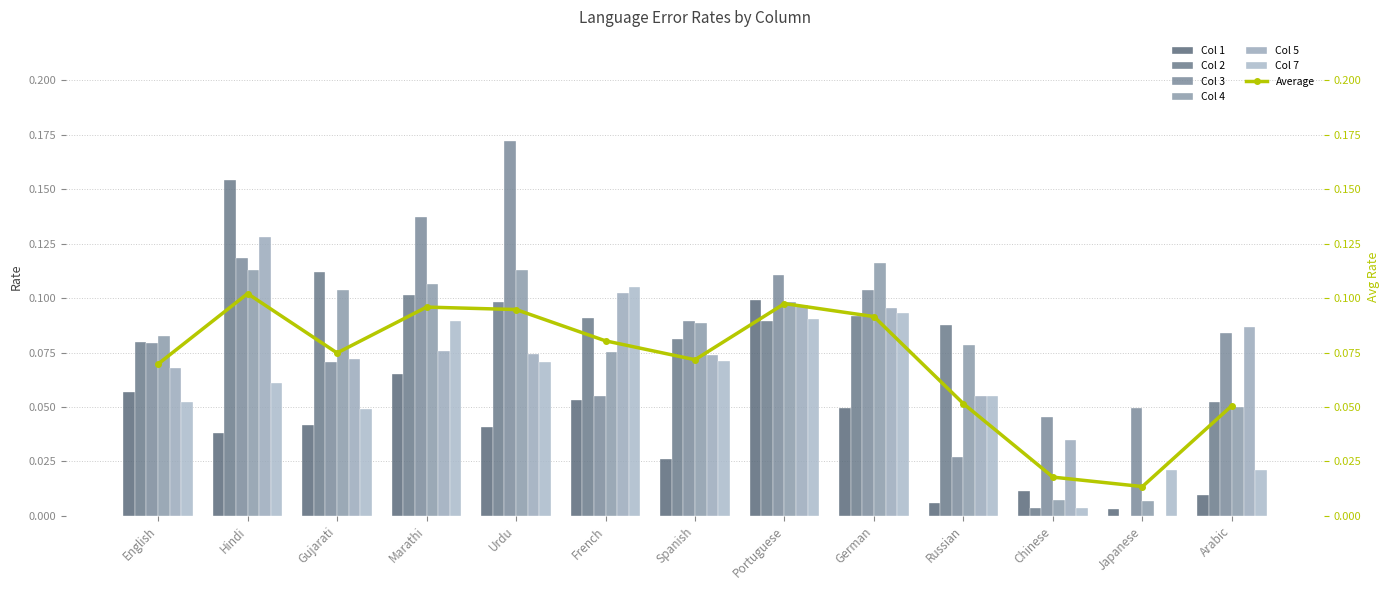

What is the difference between the maximum and minimum values in the 1 series?

0.1